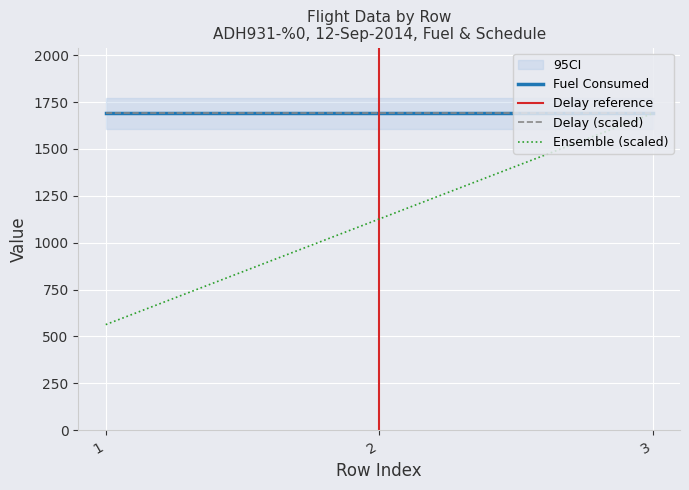

What is the average value of the Fuel Consumed series?

1689.0